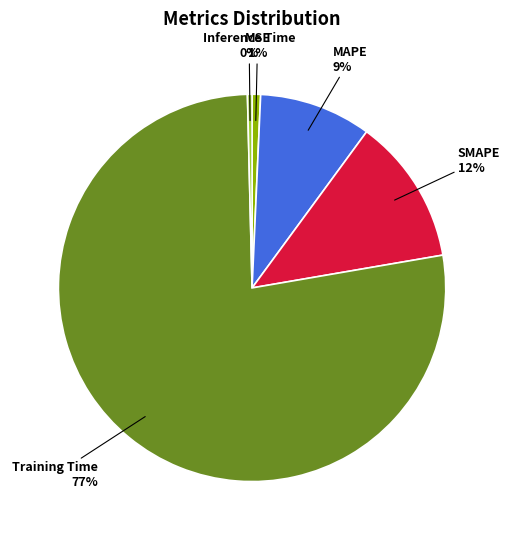

Between Training Time and SMAPE, which is larger?

Training Time